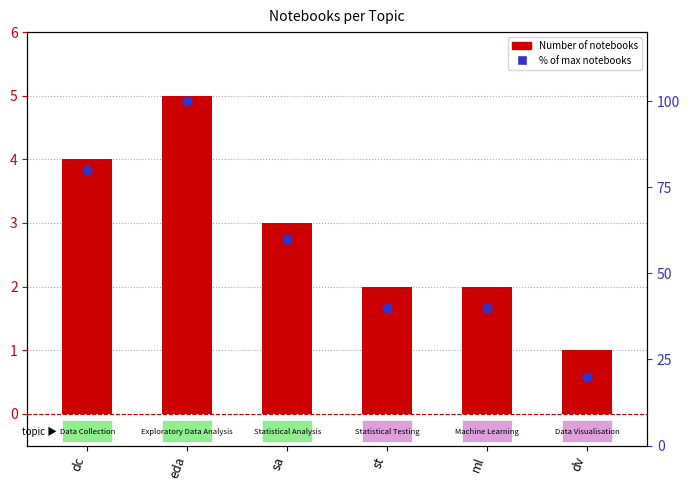

What are all the series names shown in the legend?

Number of notebooks, % of max notebooks